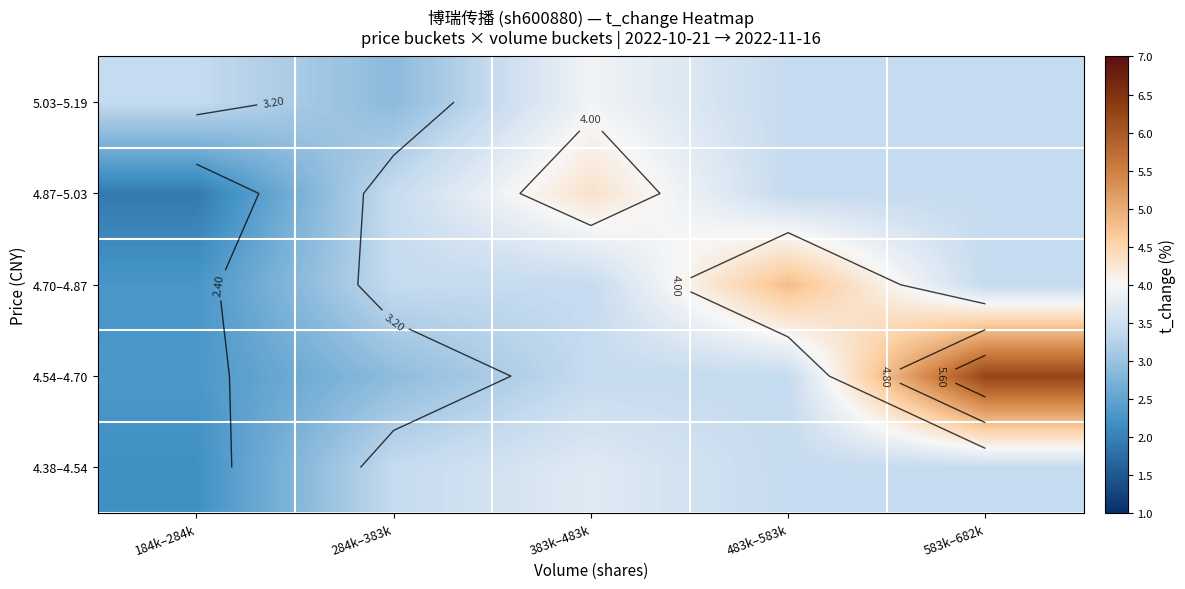

What is the maximum value for 4.38–4.54?

3.7